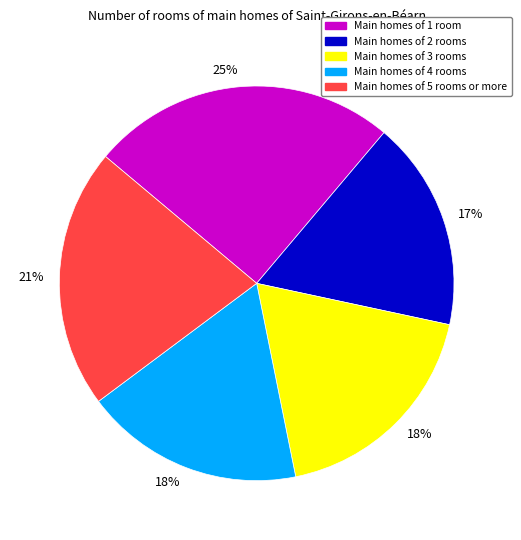

Is there a majority slice in this chart?

No